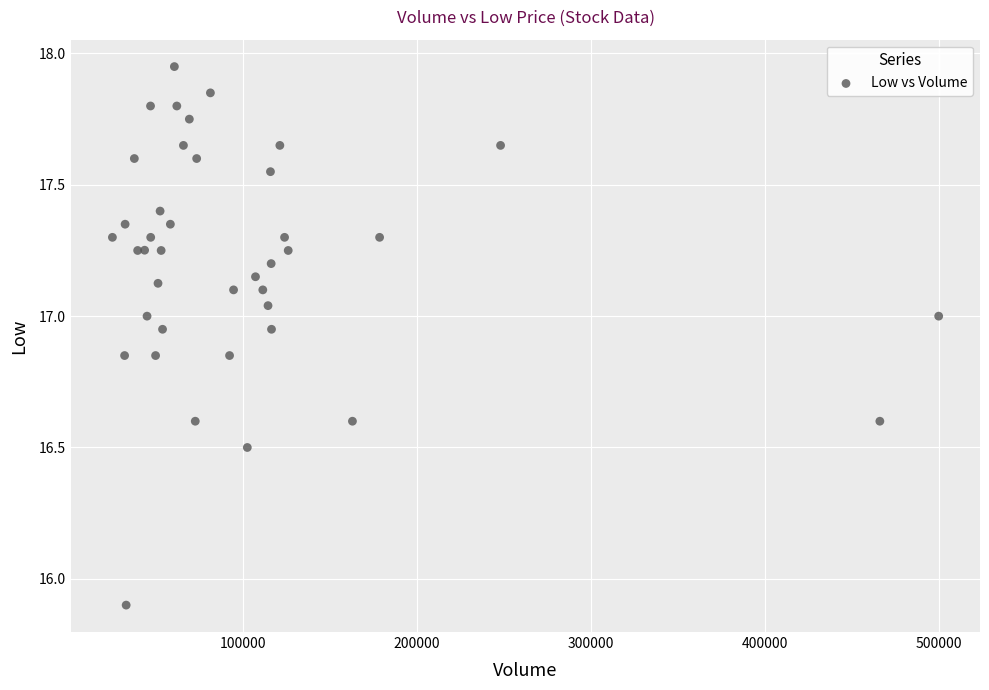

What Y value in the scatter plot is closest to 16?

15.9